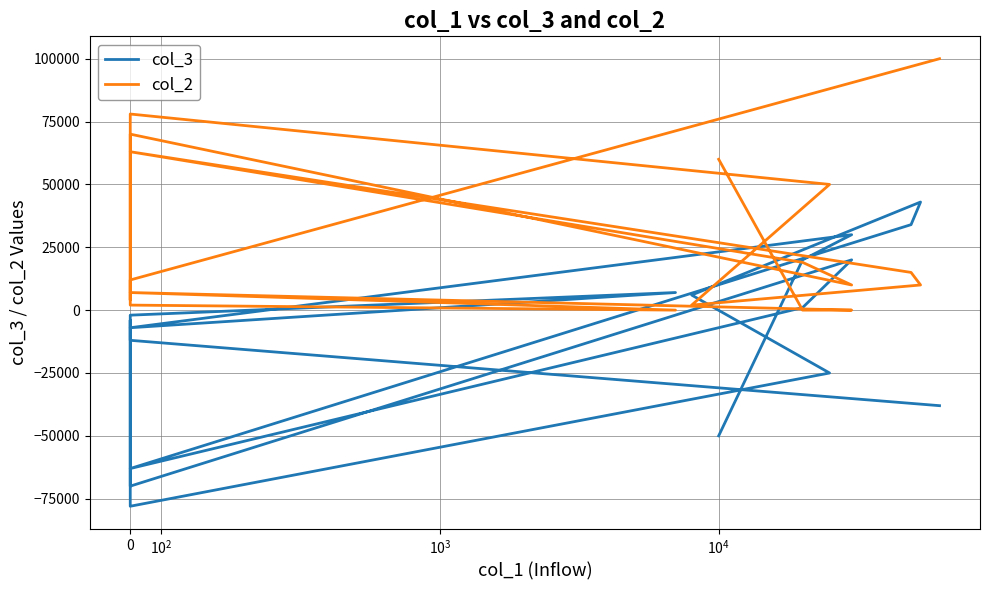

At which category does col_3 reach its first local valley?

$\mathdefault{10^{4}}$